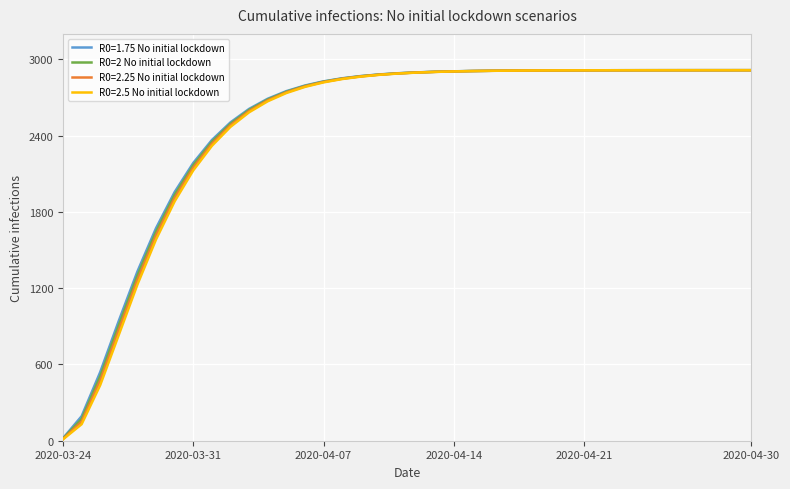

Which series has the largest range (max minus min)?

R0=2.5 No initial lockdown